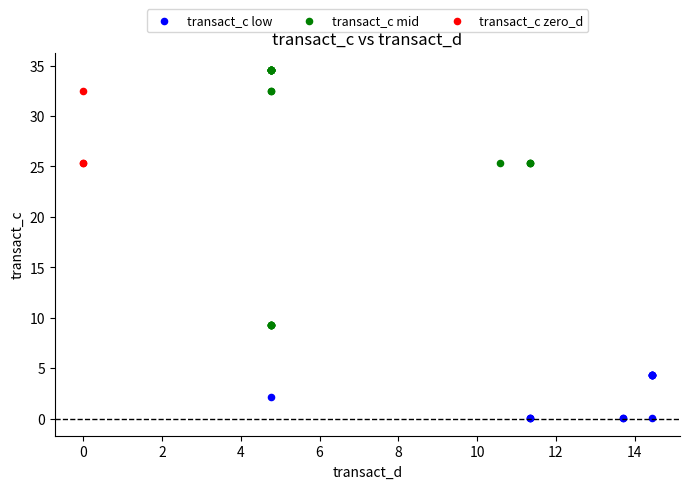

Which series reaches the maximum Y coordinate?

transact_c mid